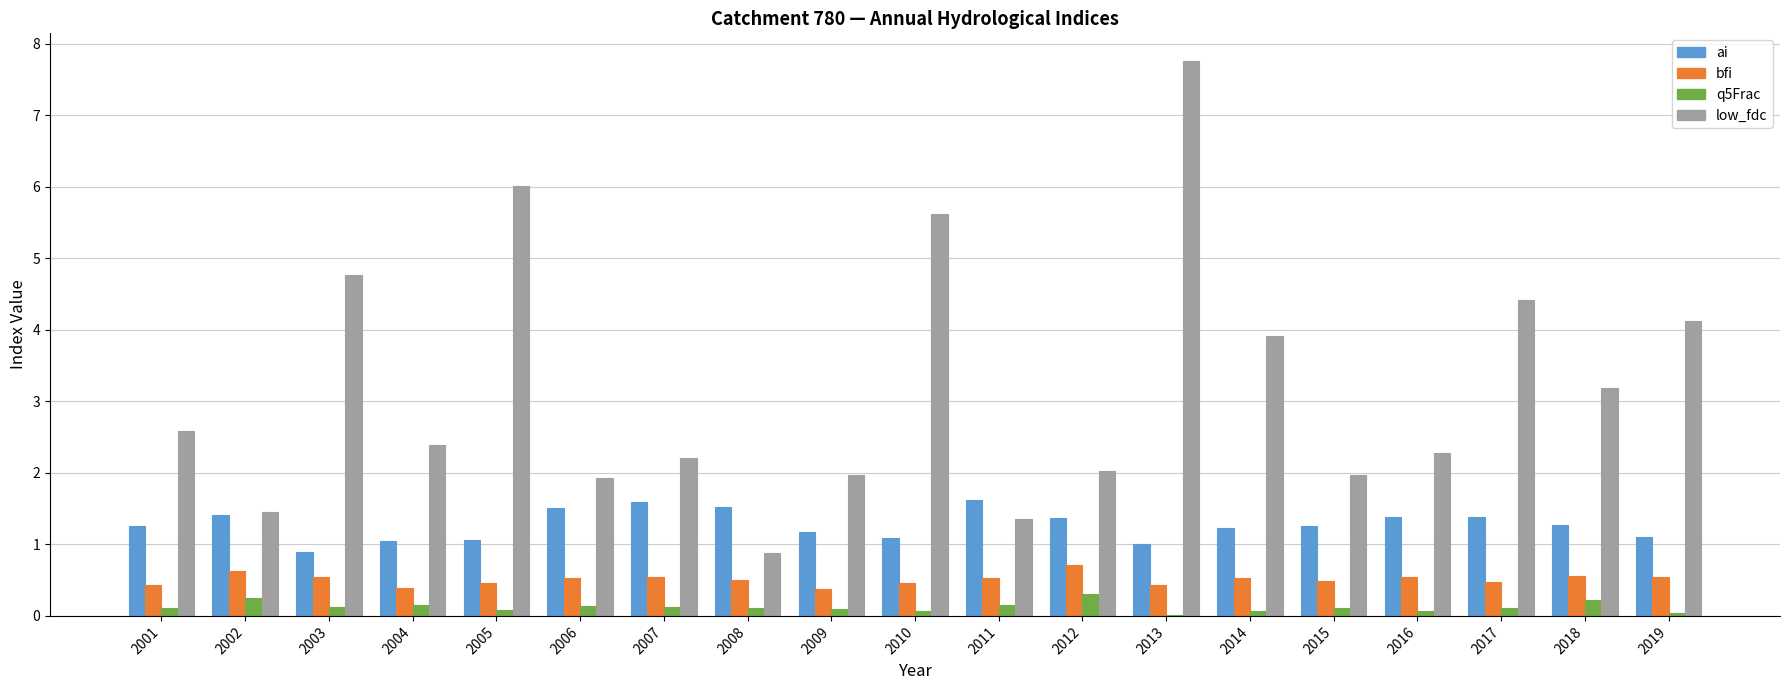

Which series changed the most between 2008 and 2018?

low_fdc